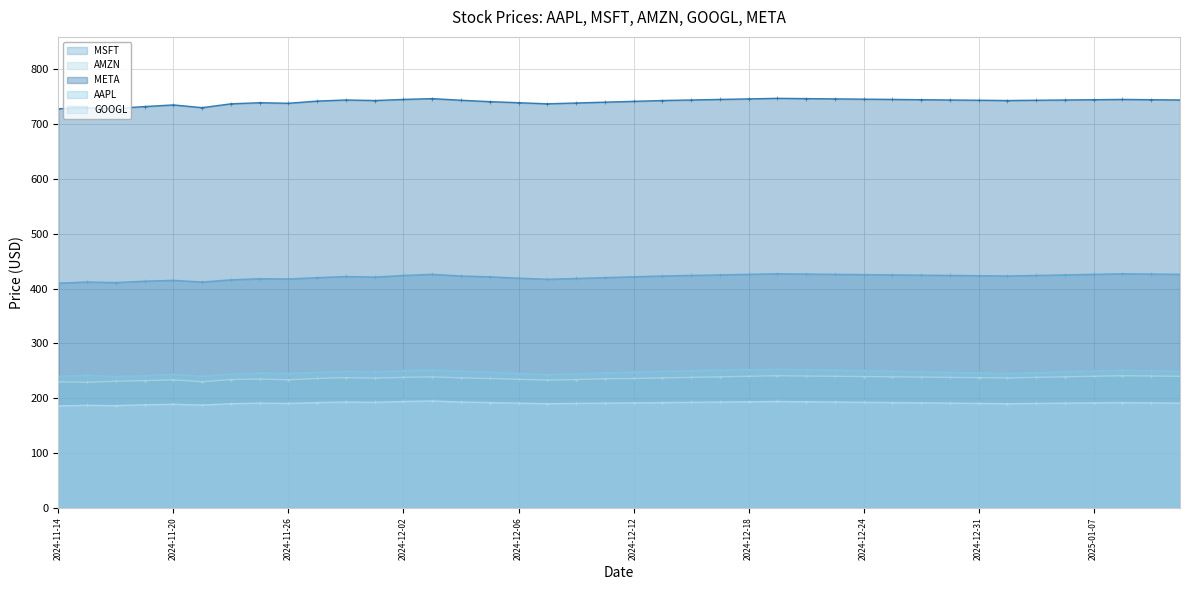

In GOOGL, how many points are higher than both neighbors (excluding endpoints)?

7